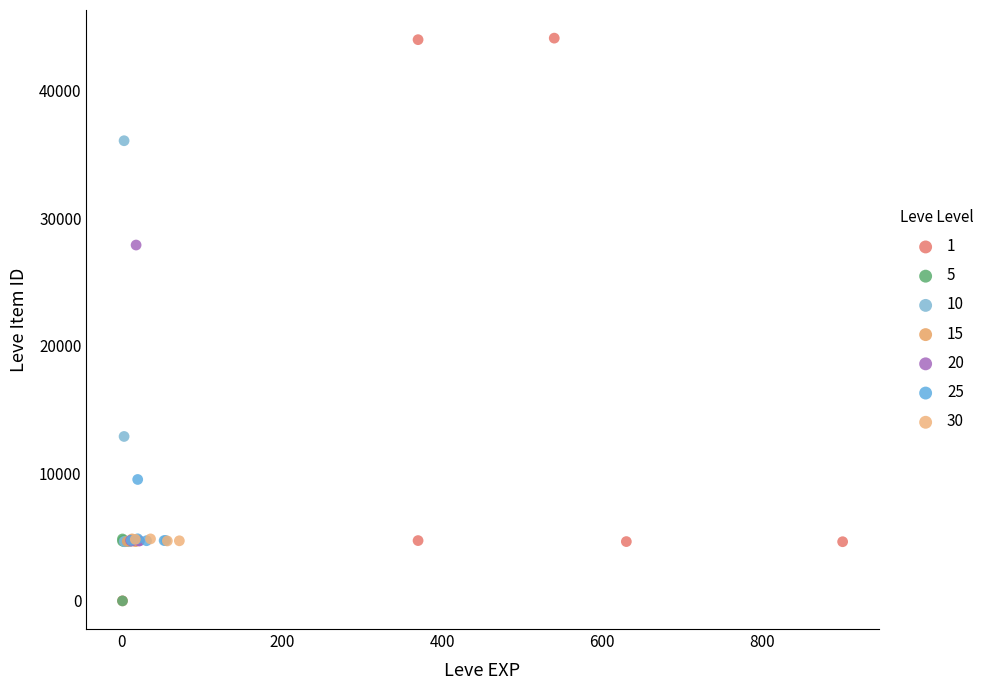

What are all the series names shown in the legend?

1, 5, 10, 15, 20, 25, 30